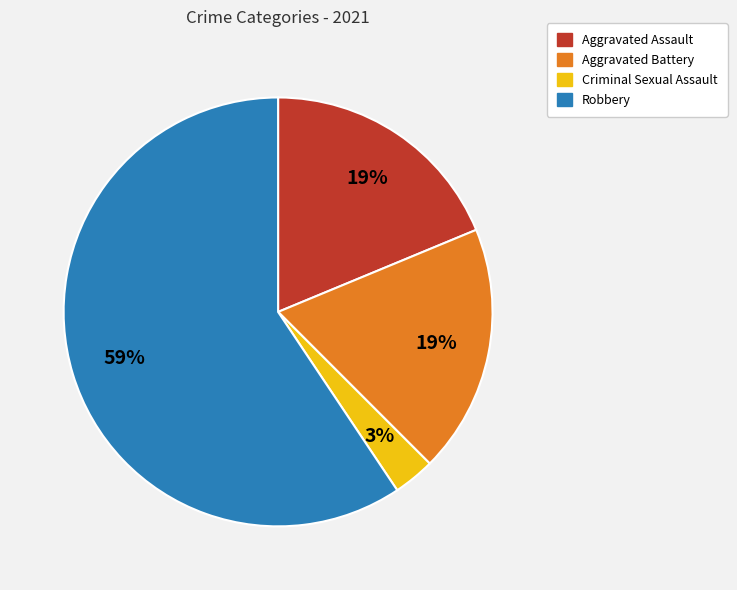

Which category accounts for the majority?

Robbery